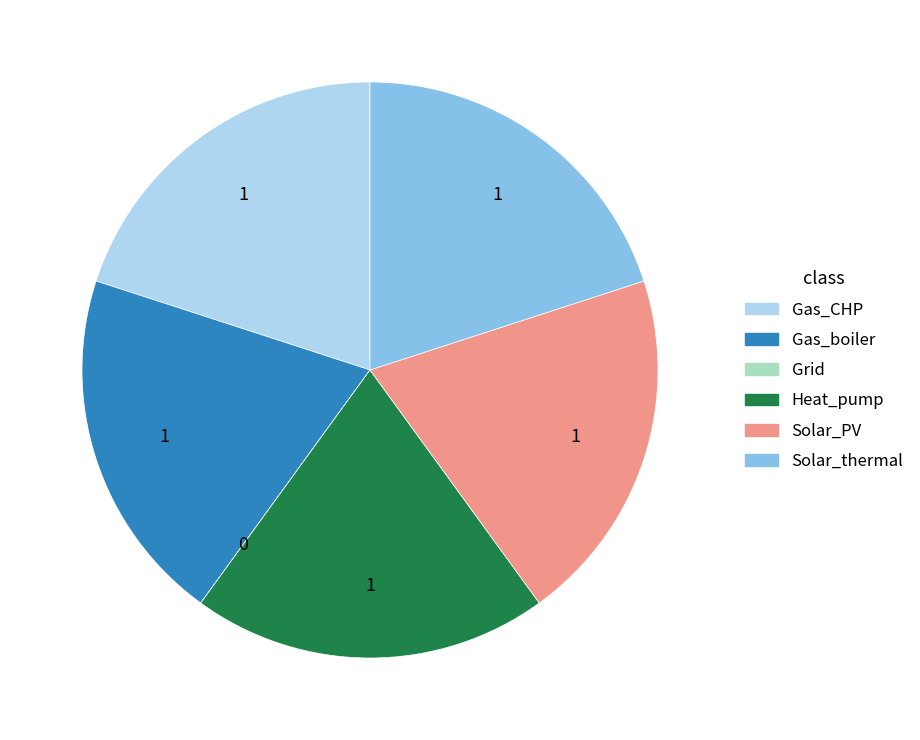

Is Solar_PV the majority of the pie?

No